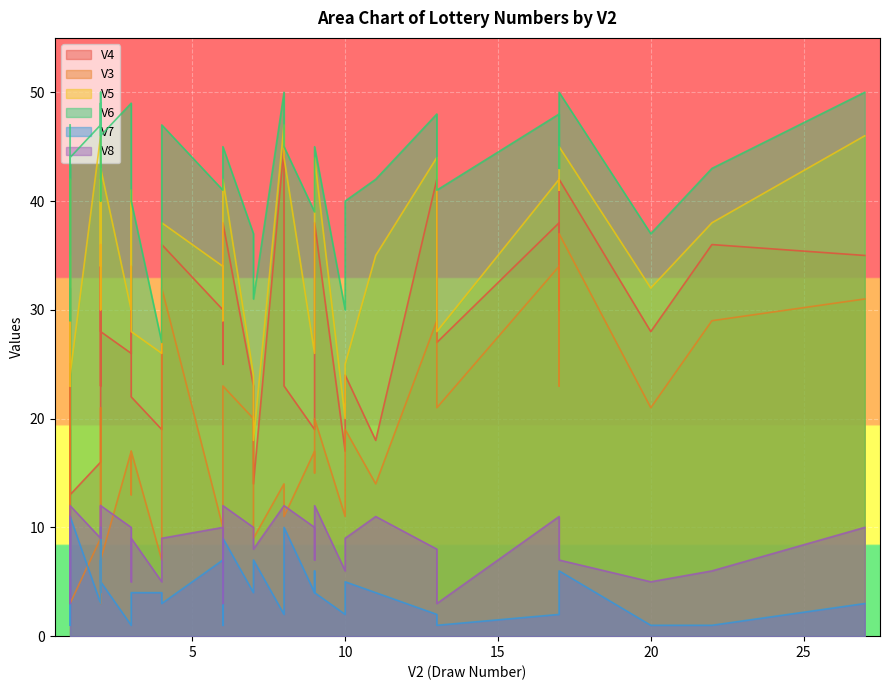

What is the total value across all series at 2?

130